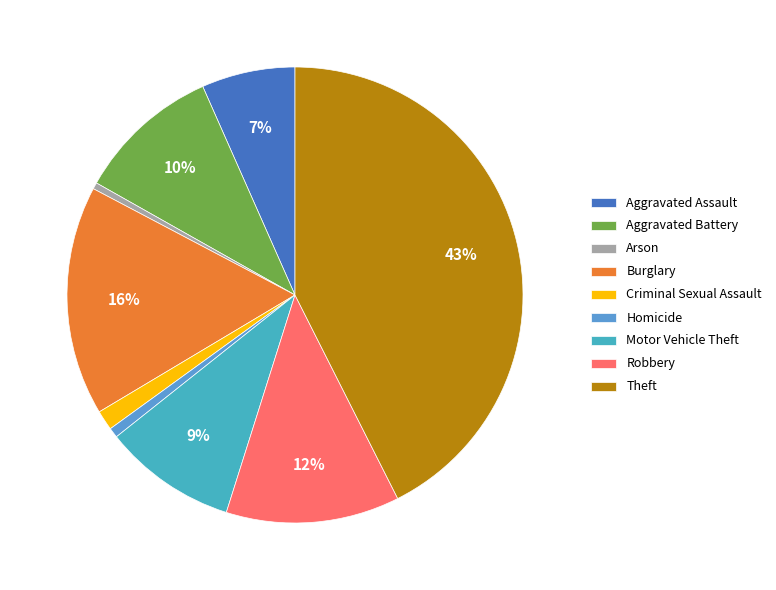

How many segments does this pie chart have?

9